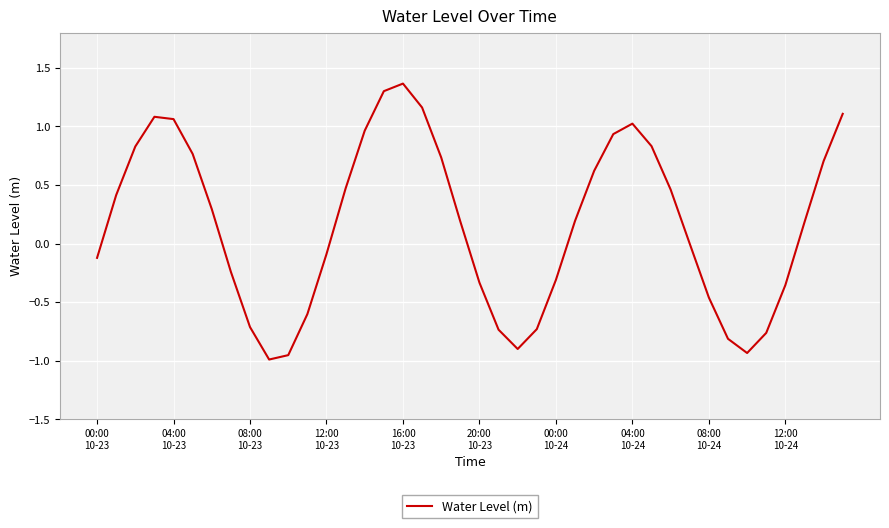

Is this an area chart (filled region under the line)?

No